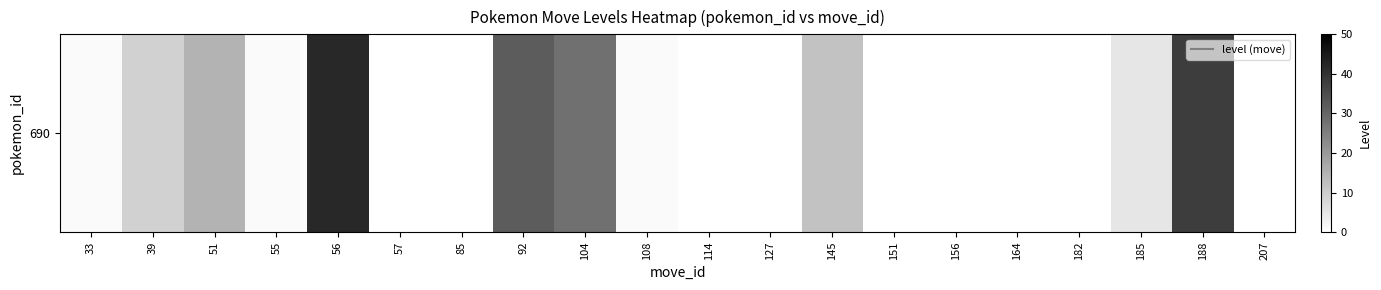

Between 207 and 57, which is larger?

207